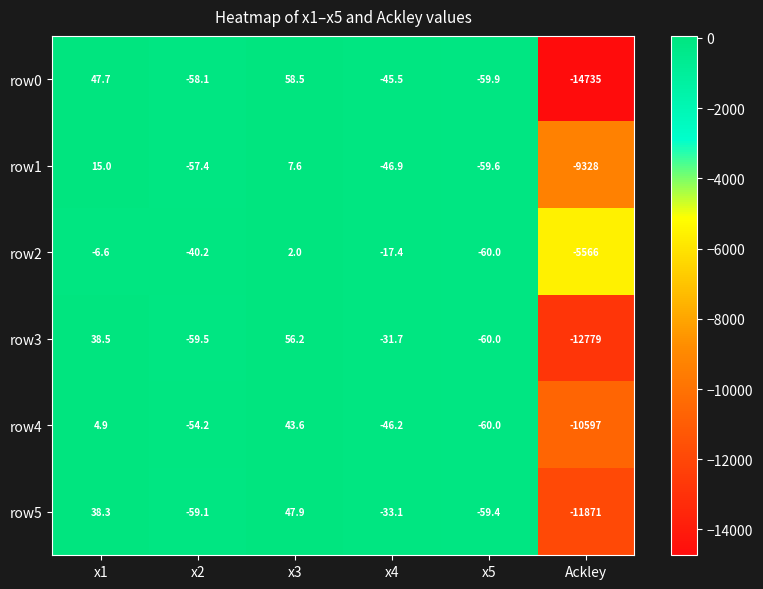

Rank the series by their maximum value, from highest to lowest.

row0, row3, row5, row4, row1, row2